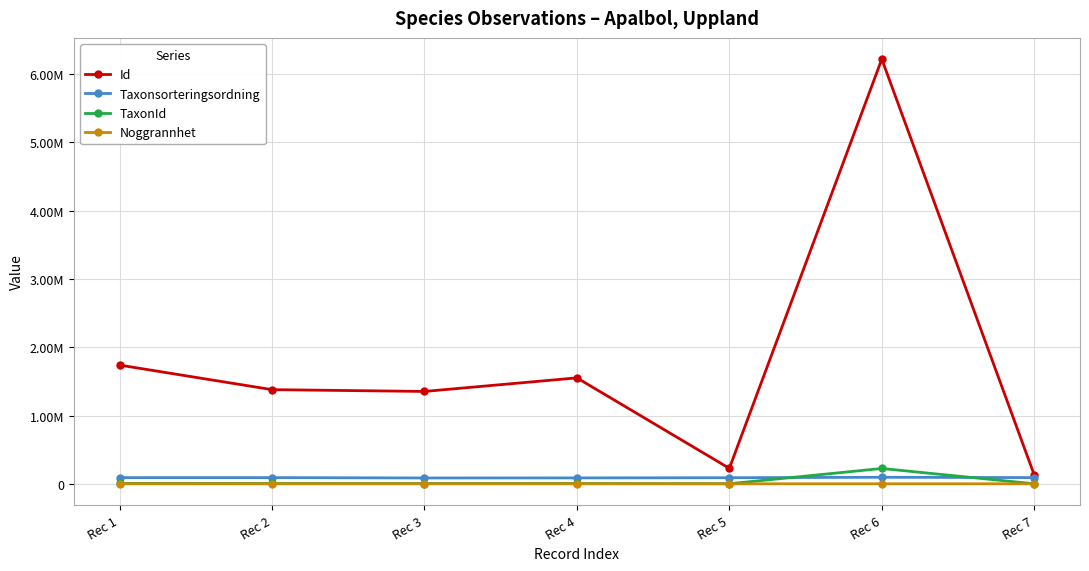

Does the chart have visible grid lines?

Yes